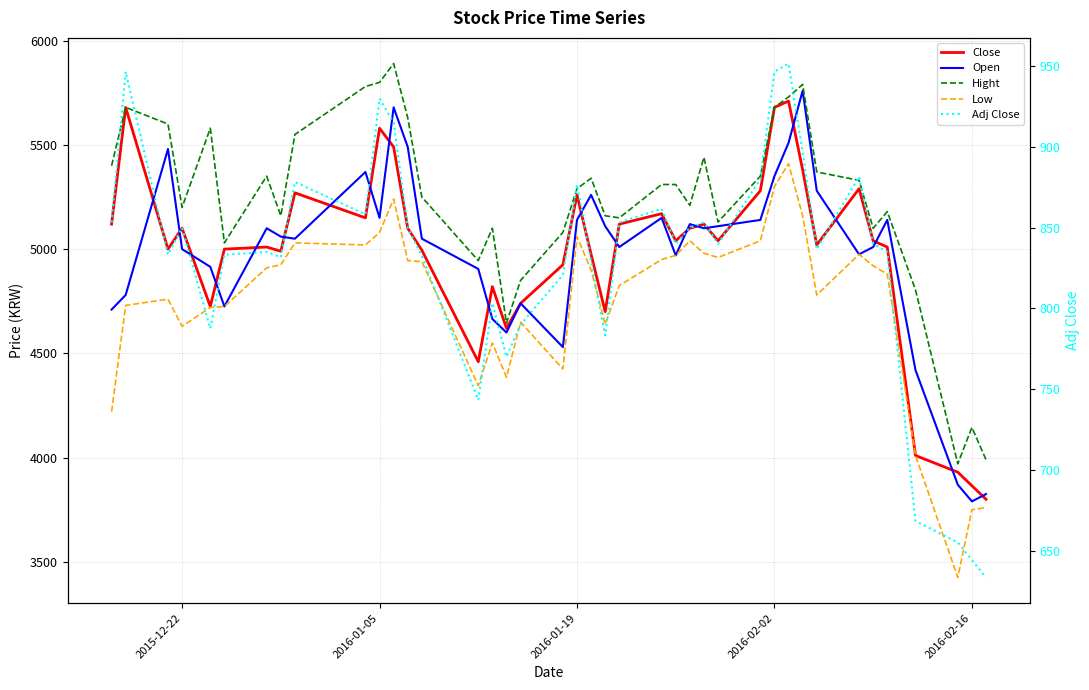

Reading left to right, list all the values displayed in this chart.

Close: 5120.0	5680.0	5000.0	5100.0	4725.0	5000.0	5010.0	4990.0	5270.0	5150.0	5580.0	5490.0	5100.0	4995.0	4460.0	4820.0	4620.0	4740.0	4925.0	5260.0	4975.0	4700.0	5120.0	5170.0	5040.0	5100.0	5120.0	5040.0	5280.0	5680.0	5710.0	5380.0	5020.0	5290.0	5040.0	5010.0	4010.0	3930.0	3865.0	3800.0
Open: 4710.0	4780.0	5480.0	5000.0	4915.0	4725.0	5100.0	5060.0	5050.0	5370.0	5150.0	5680.0	5490.0	5050.0	4905.0	4665.0	4600.0	4740.0	4530.0	5140.0	5260.0	5110.0	5010.0	5150.0	4970.0	5120.0	5100.0	5110.0	5140.0	5350.0	5510.0	5760.0	5280.0	4975.0	5010.0	5140.0	4420.0	3870.0	3790.0	3825.0
Hight: 5400.0	5680.0	5600.0	5200.0	5580.0	5030.0	5350.0	5160.0	5550.0	5780.0	5800.0	5890.0	5630.0	5250.0	4945.0	5100.0	4645.0	4850.0	5080.0	5290.0	5340.0	5160.0	5150.0	5310.0	5310.0	5210.0	5440.0	5130.0	5350.0	5680.0	5730.0	5790.0	5370.0	5330.0	5100.0	5180.0	4805.0	3970.0	4145.0	3990.0
Low: 4220.0	4730.0	4760.0	4630.0	4720.0	4725.0	4910.0	4925.0	5030.0	5020.0	5080.0	5240.0	4945.0	4940.0	4345.0	4550.0	4385.0	4650.0	4425.0	5060.0	4900.0	4640.0	4825.0	4950.0	4970.0	5040.0	4980.0	4960.0	5040.0	5300.0	5410.0	5160.0	4780.0	4975.0	4920.0	4880.0	4010.0	3425.0	3750.0	3760.0
Adj Close: 853.3	946.7	833.3	850.0	787.5	833.3	835.0	831.7	878.3	858.3	930.0	915.0	850.0	832.5	743.3	803.3	770.0	790.0	820.8	876.7	829.2	783.3	853.3	861.7	840.0	850.0	853.3	840.0	880.0	946.7	951.7	896.7	836.7	881.7	840.0	835.0	668.3	655.0	644.2	633.3